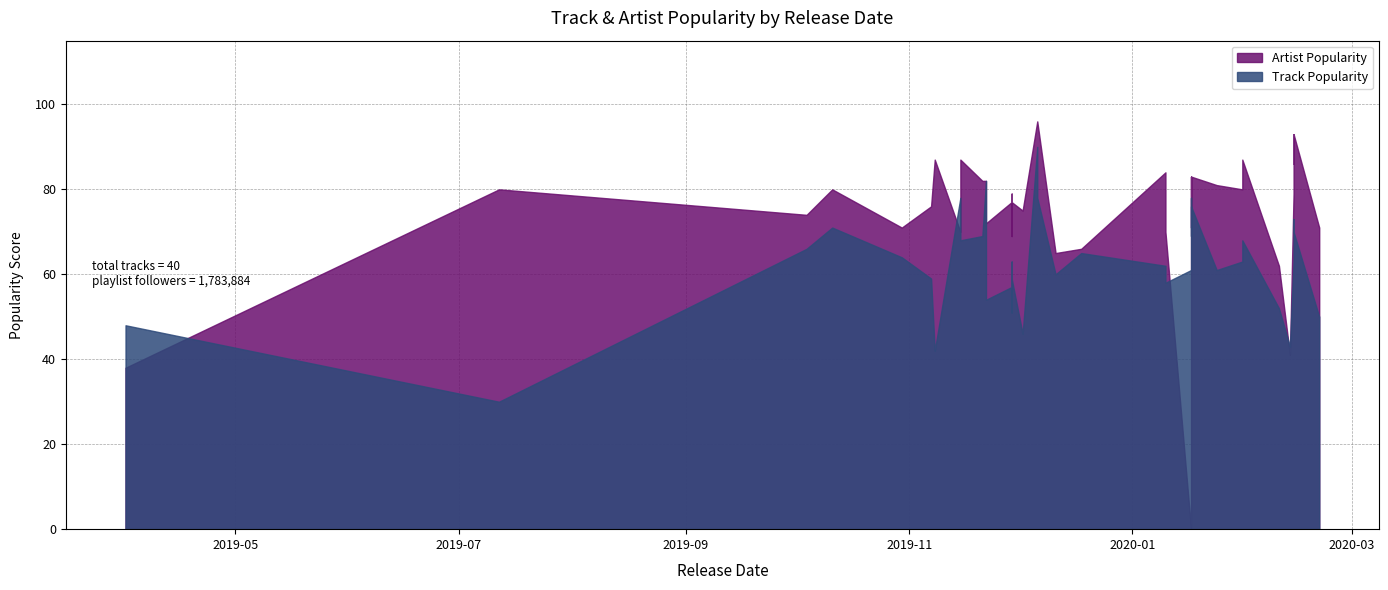

Does the chart display data point markers on the line(s)?

No